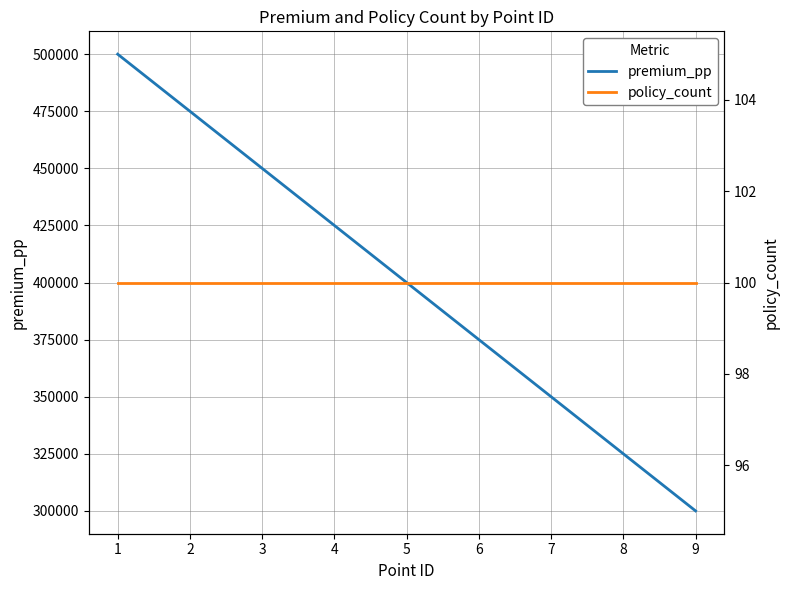

Is this an area chart (filled region under the line)?

No